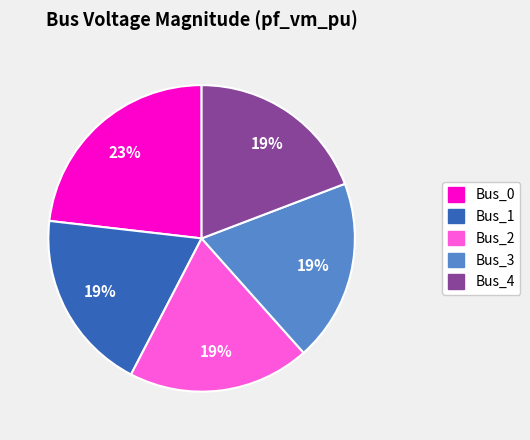

Is the sum of Bus_0 and Bus_3 greater than half?

No